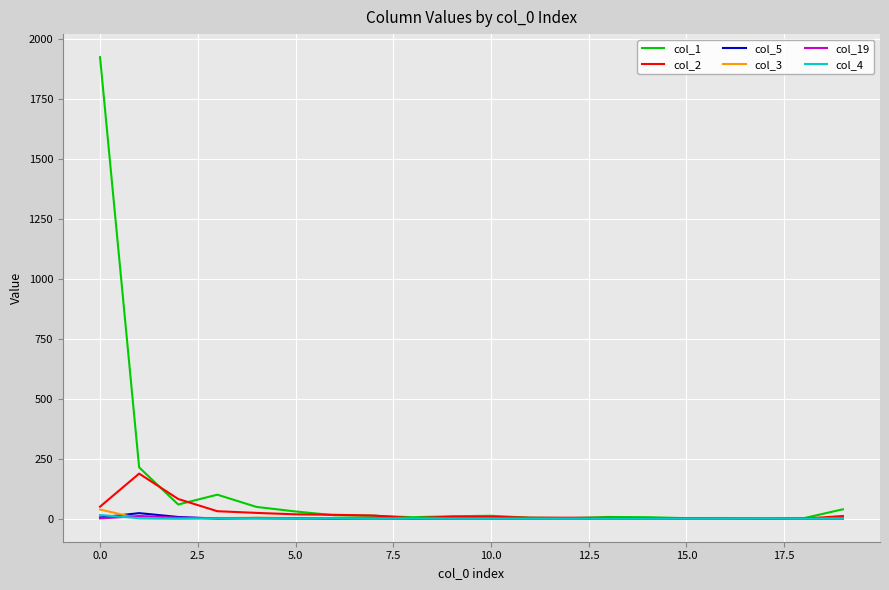

Which series has the largest range (max minus min)?

col_1